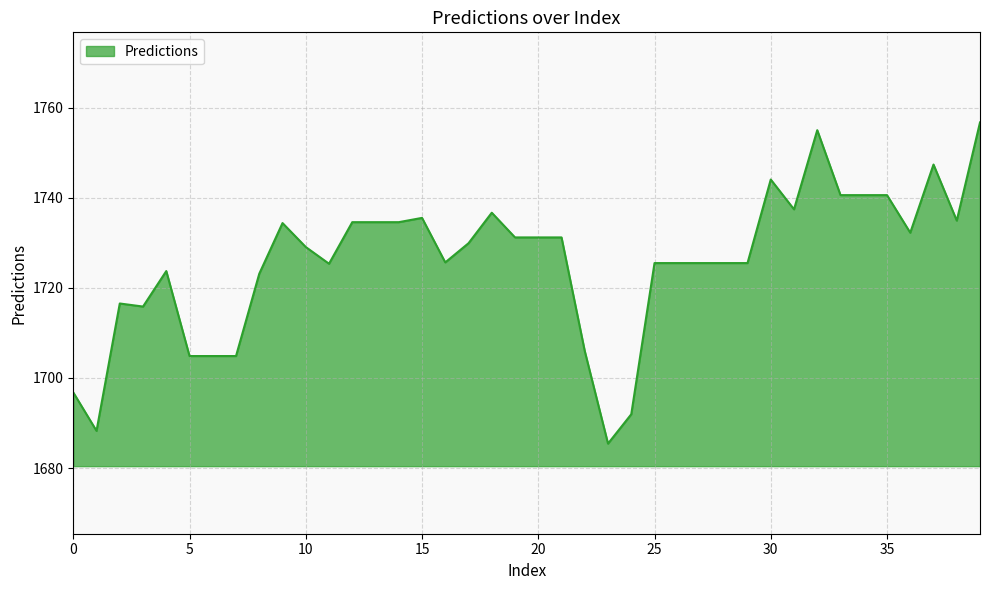

What is the minimum value shown in the chart?

1685.4